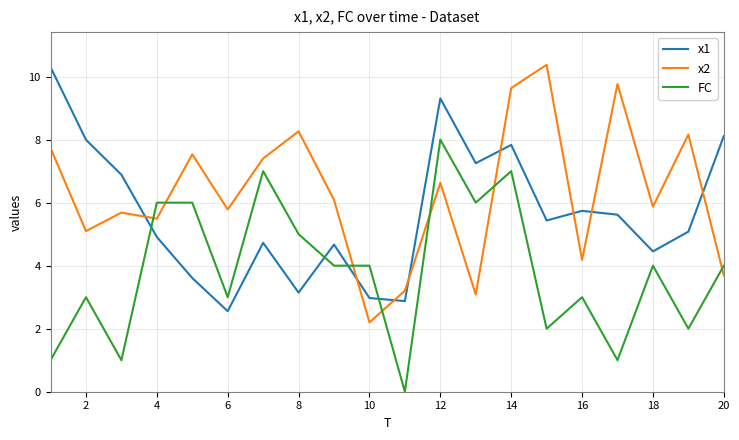

True or false: x2 and FC cross at least once.

True